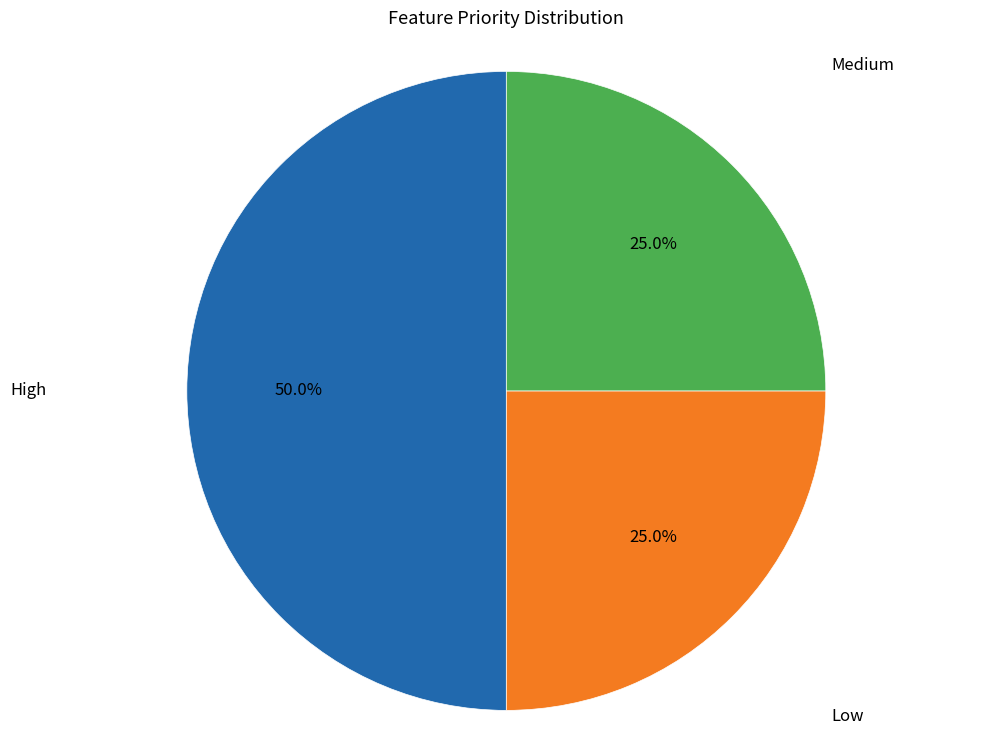

Count the number of slices in the pie.

3